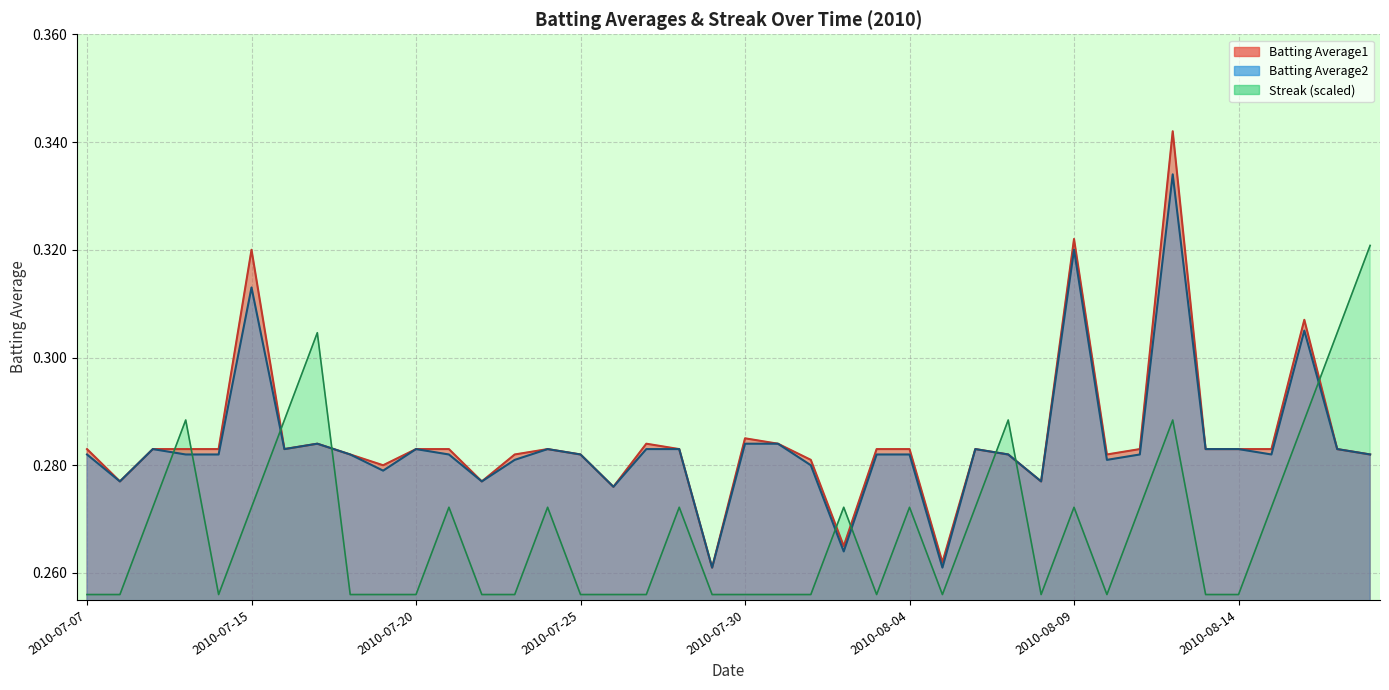

What position from the left is 2010-07-16?

7